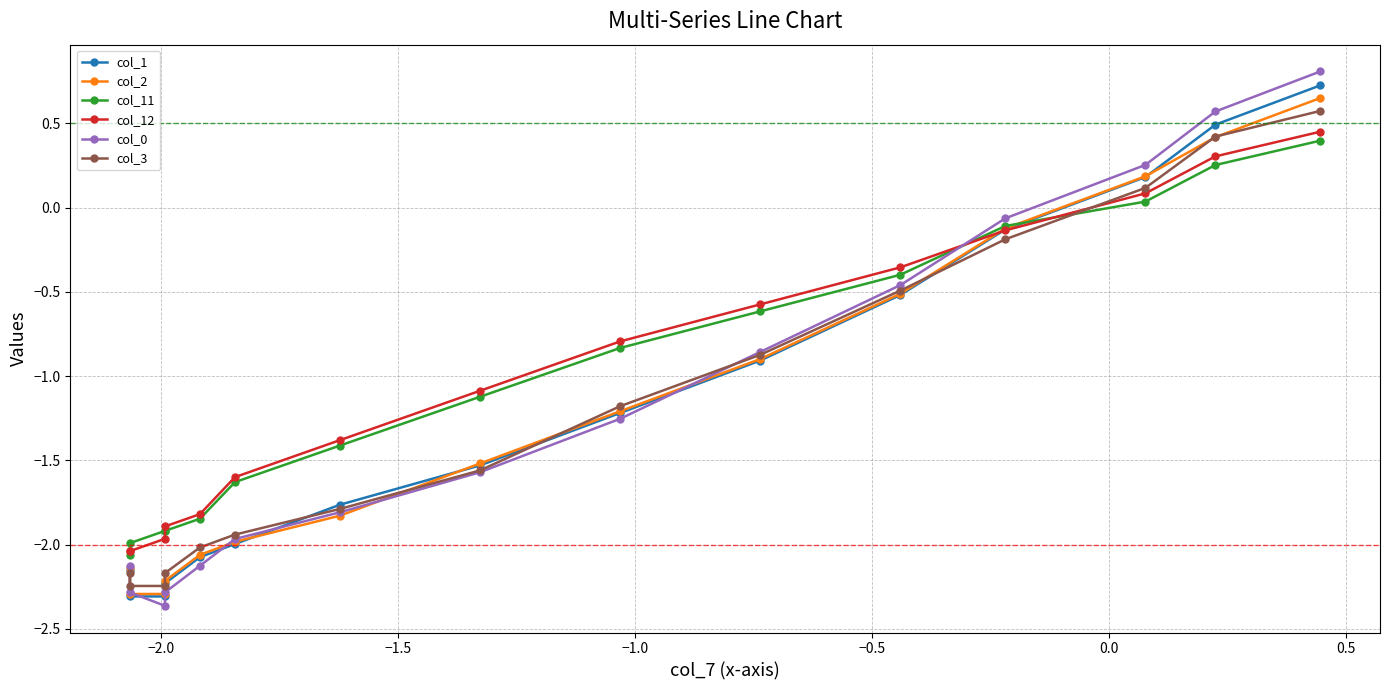

Reading right to left, what are all the values shown in this chart?

col_1: 0.7	0.5	0.2	-0.1	-0.5	-0.9	-1.2	-1.5	-1.8	-2.0	-2.1	-2.2	-2.3	-2.3	-2.2
col_2: 0.7	0.4	0.2	-0.1	-0.5	-0.9	-1.2	-1.5	-1.8	-2.0	-2.1	-2.2	-2.3	-2.3	-2.1
col_11: 0.4	0.3	0.0	-0.1	-0.4	-0.6	-0.8	-1.1	-1.4	-1.6	-1.8	-1.9	-1.9	-2.0	-2.1
col_12: 0.5	0.3	0.1	-0.1	-0.4	-0.6	-0.8	-1.1	-1.4	-1.6	-1.8	-1.9	-2.0	-2.0	-2.0
col_0: 0.8	0.6	0.3	-0.1	-0.5	-0.9	-1.3	-1.6	-1.8	-2.0	-2.1	-2.3	-2.4	-2.3	-2.1
col_3: 0.6	0.4	0.1	-0.2	-0.5	-0.9	-1.2	-1.6	-1.8	-1.9	-2.0	-2.2	-2.2	-2.2	-2.2